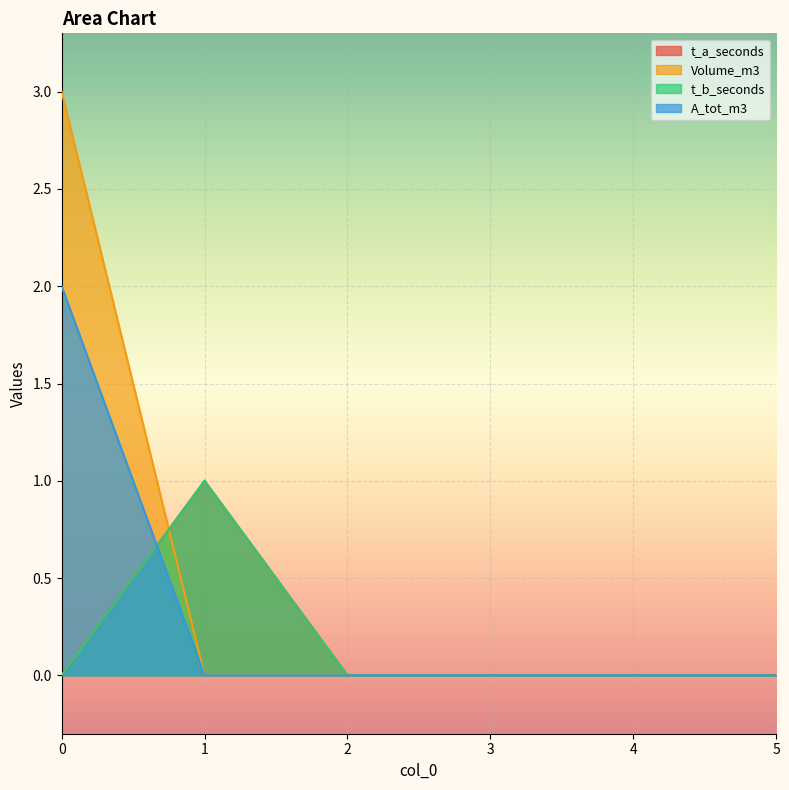

What is the maximum value shown in the chart?

3